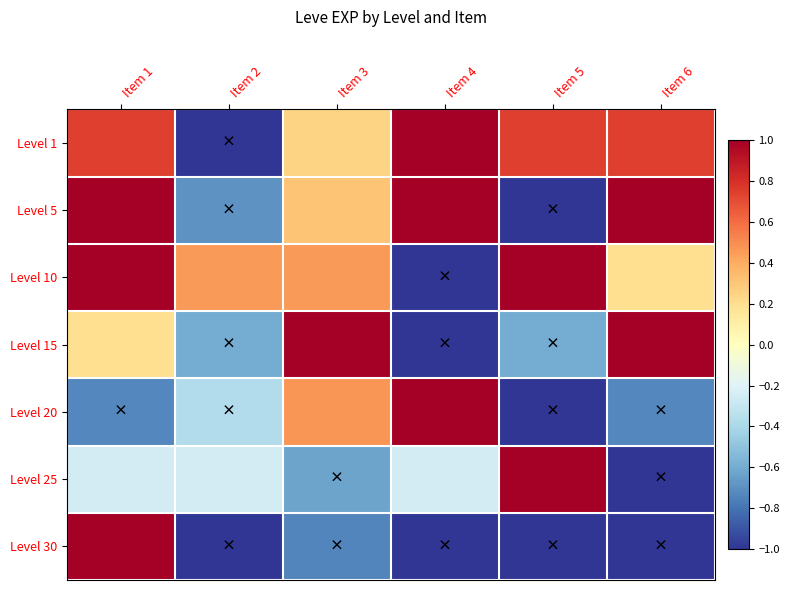

Reading right to left, transcribe all the data shown in this chart.

Level 1: Item 6=0.7	Item 5=0.7	Item 4=1.0	Item 3=0.2	Item 2=-1.0	Item 1=0.7
Level 5: Item 6=1.0	Item 5=-1.0	Item 4=1.0	Item 3=0.3	Item 2=-0.7	Item 1=1.0
Level 10: Item 6=0.2	Item 5=1.0	Item 4=-1.0	Item 3=0.5	Item 2=0.5	Item 1=1.0
Level 15: Item 6=1.0	Item 5=-0.6	Item 4=-1.0	Item 3=1.0	Item 2=-0.6	Item 1=0.2
Level 20: Item 6=-0.7	Item 5=-1.0	Item 4=1.0	Item 3=0.5	Item 2=-0.4	Item 1=-0.7
Level 25: Item 6=-1.0	Item 5=1.0	Item 4=-0.2	Item 3=-0.6	Item 2=-0.2	Item 1=-0.2
Level 30: Item 6=-1.0	Item 5=-1.0	Item 4=-1.0	Item 3=-0.7	Item 2=-1.0	Item 1=1.0